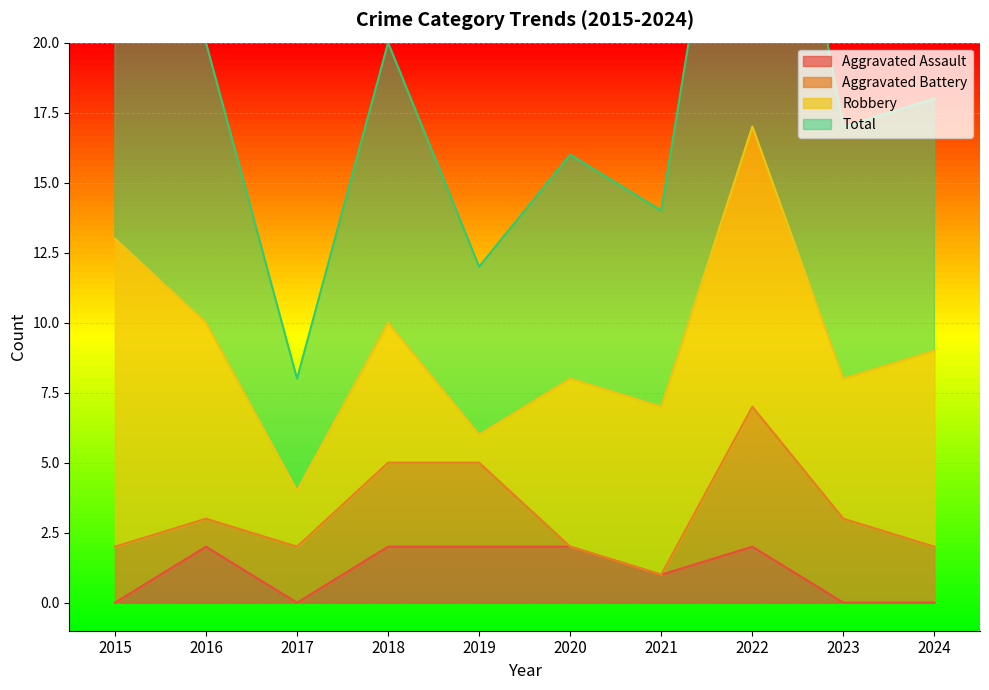

Where is the first local minimum for Aggravated Assault?

2017